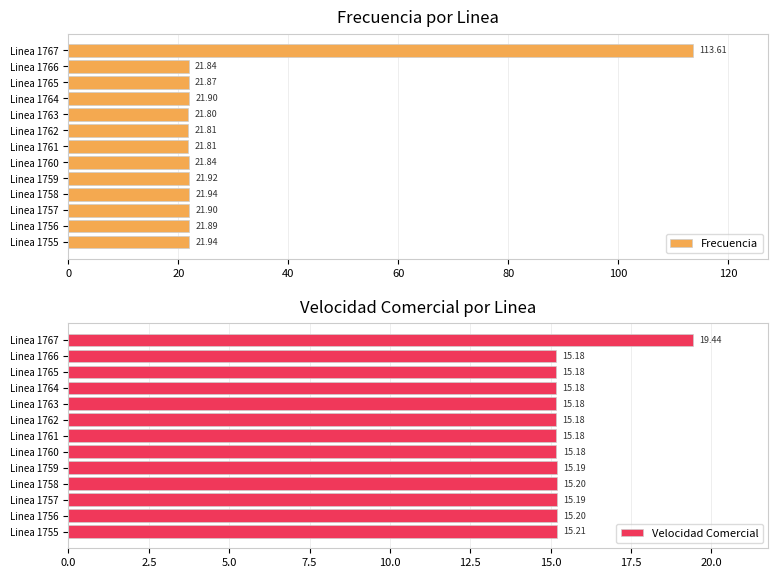

Which series has the largest total across all categories?

Frecuencia